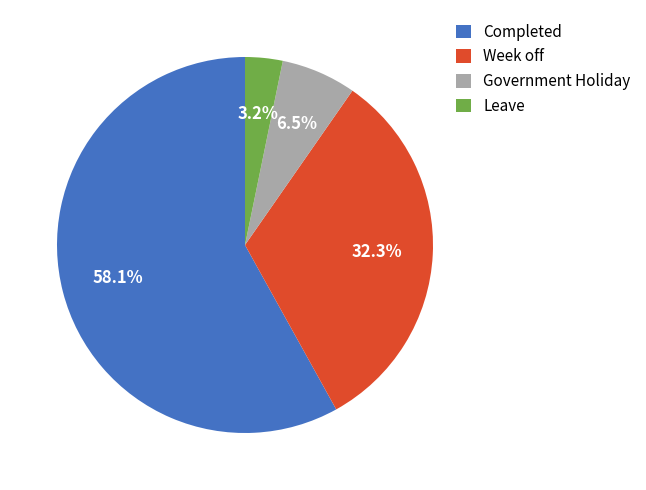

To the nearest percent, what is the average slice percentage?

25%